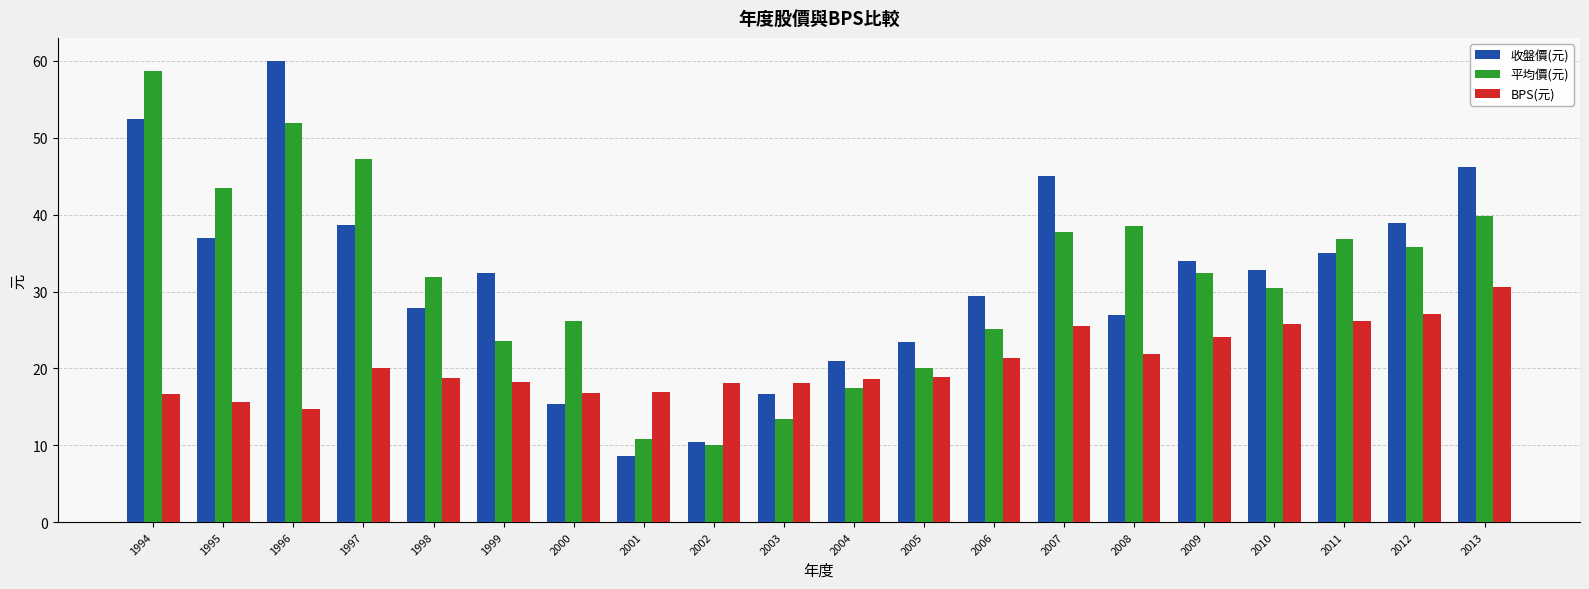

Count the number of data series in this chart.

3